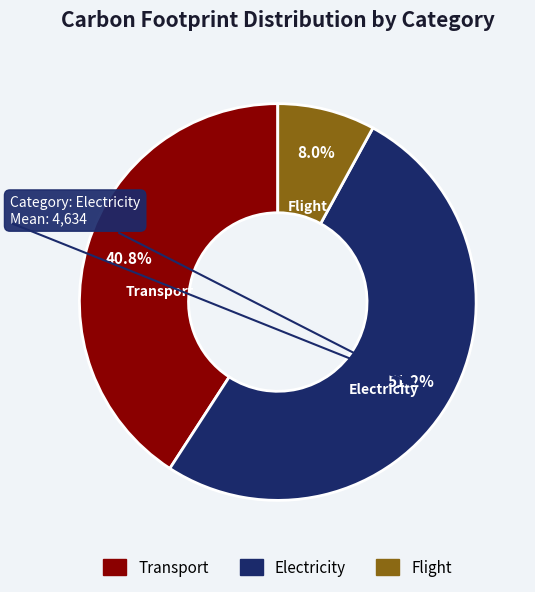

Is it true that Electricity is 51% of the pie?

True